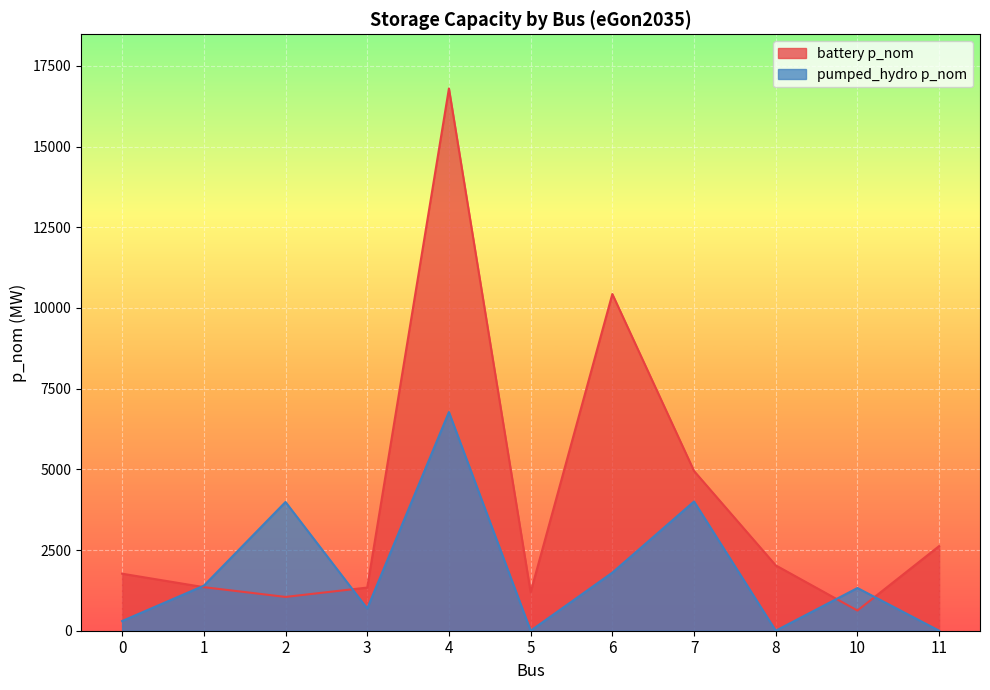

How many lines are shown in the chart?

2